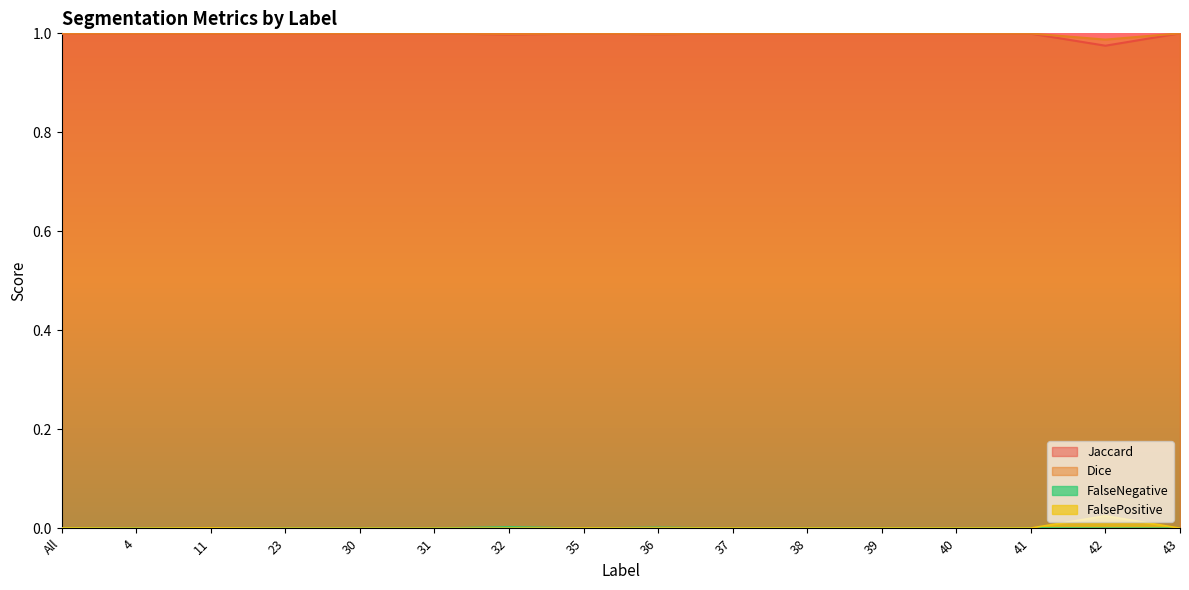

Count the number of data series in this chart.

4